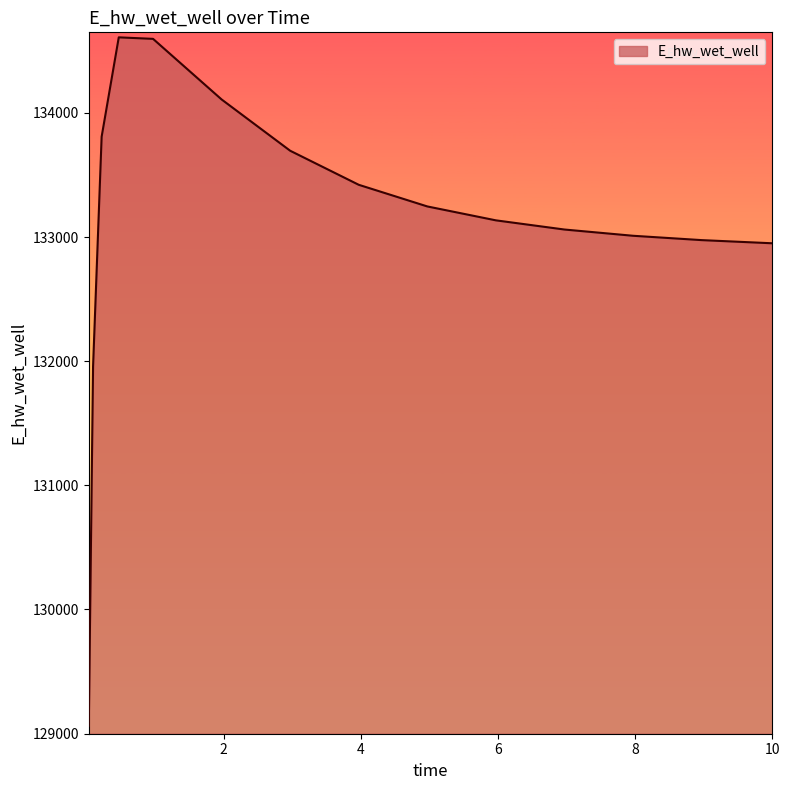

What is the smallest value displayed?

129063.2